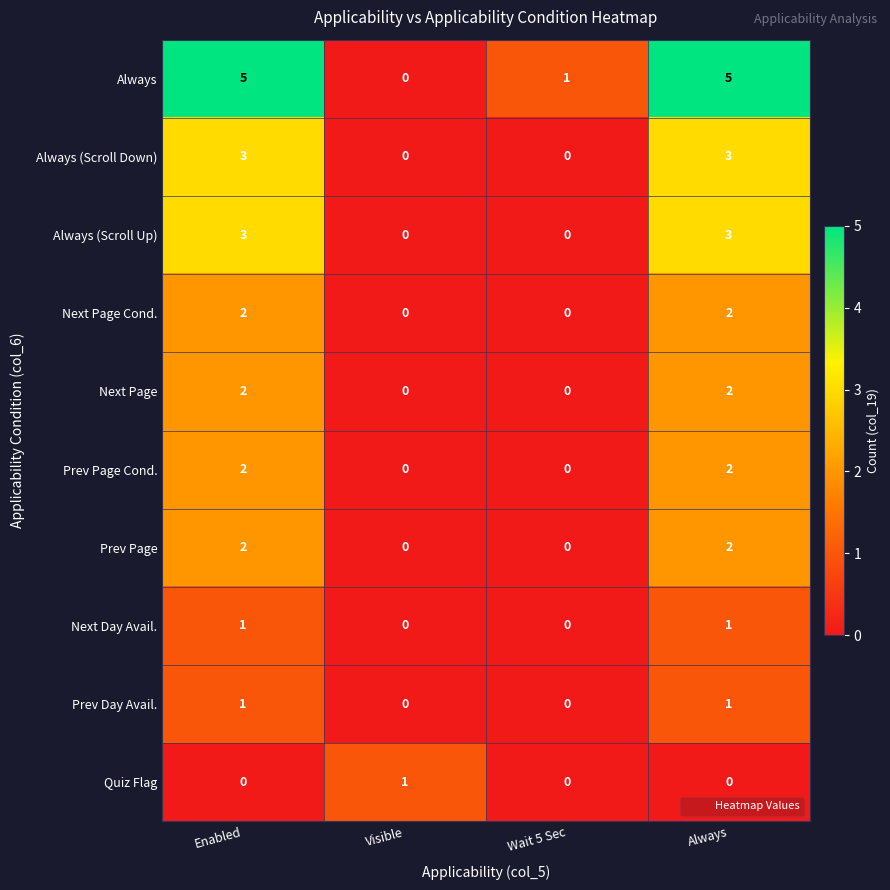

The Next Page Cond. series shows 0 at Visible. True or false?

True